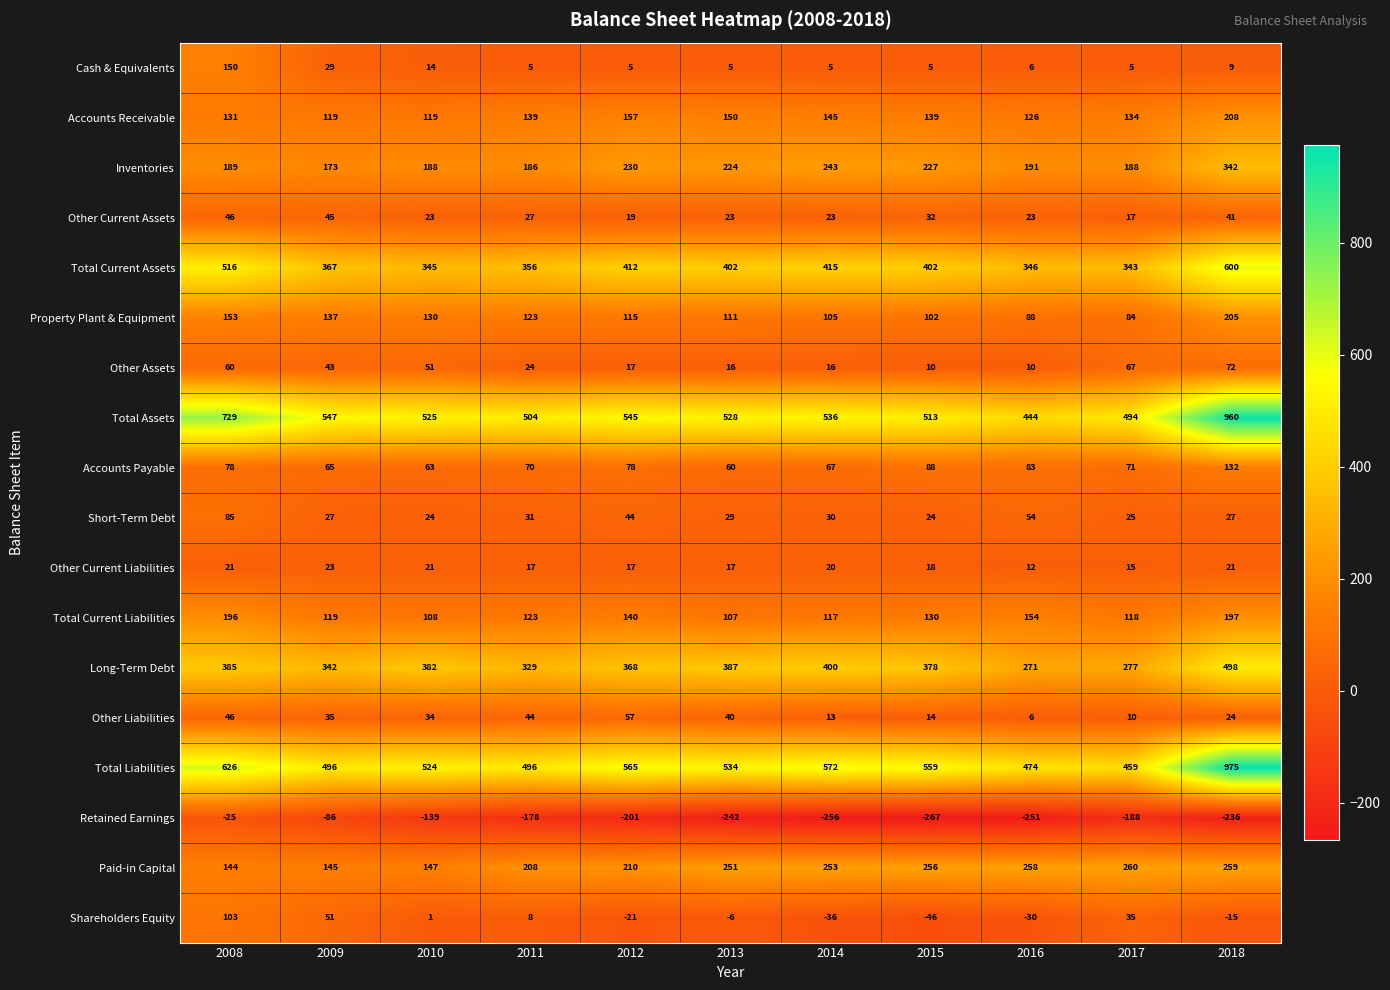

Is it true that Total Current Liabilities equals 197 at 2018?

True